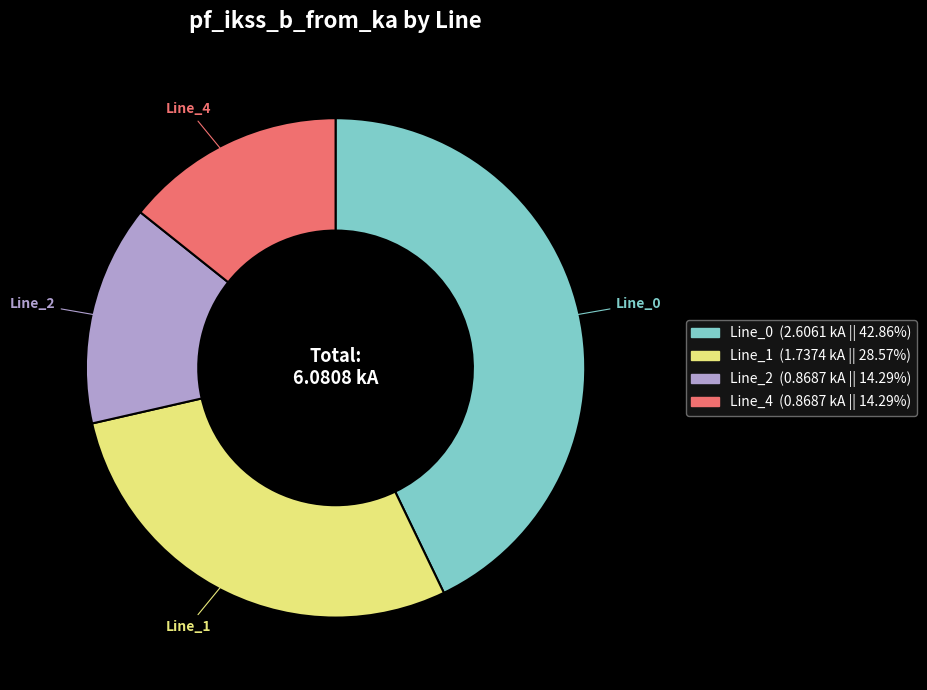

Does Line_0 account for over 50% of the chart?

No